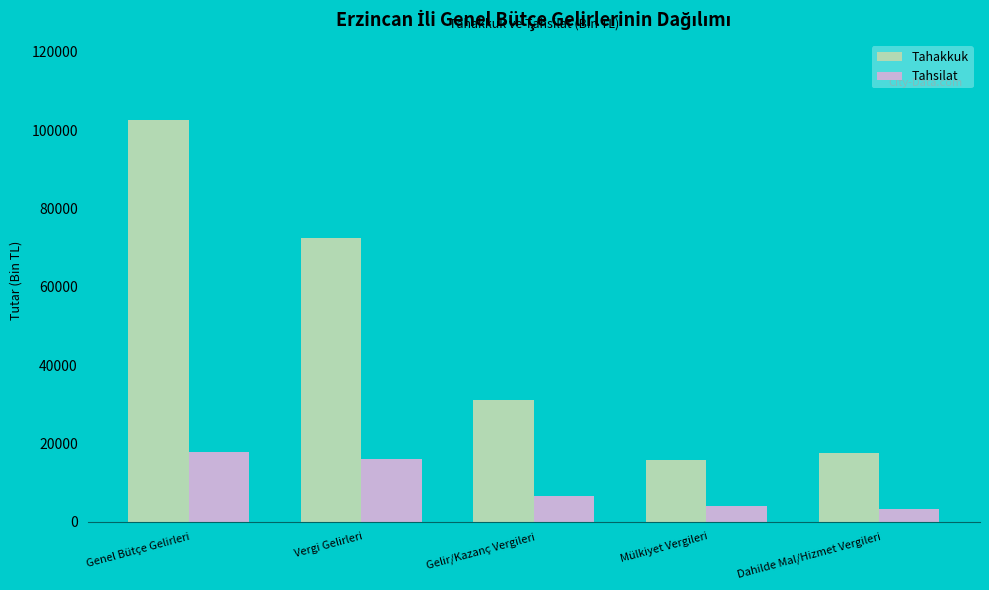

Reading left to right, what are all the values shown in this chart?

Tahakkuk: 102526	72440	30970	15897	17465
Tahsilat: 17723	16094	6606	3918	3279